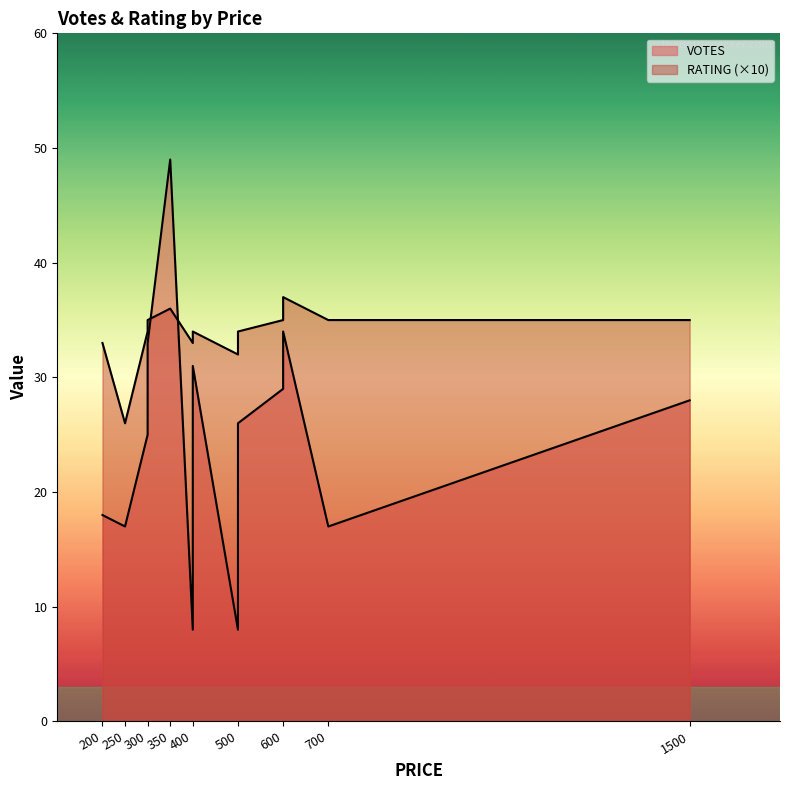

How many data points in RATING are less than 3?

1